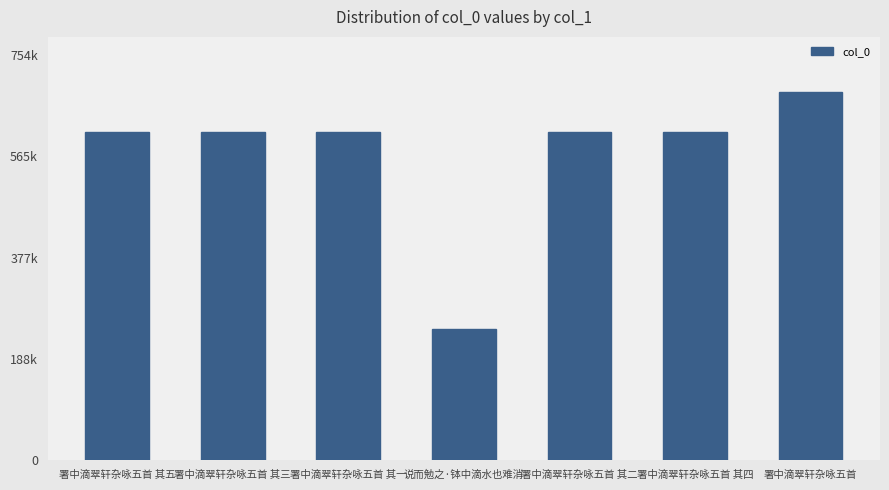

The value at 署中滴翠轩杂咏五首 其三 is 611572. True or false?

True